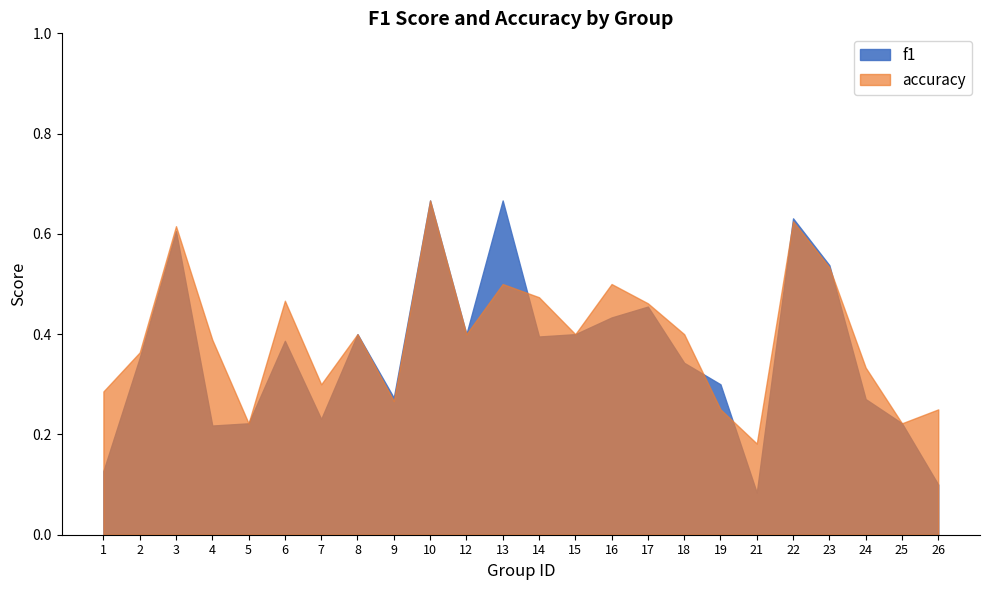

Which category has the lowest value in the accuracy series?

21